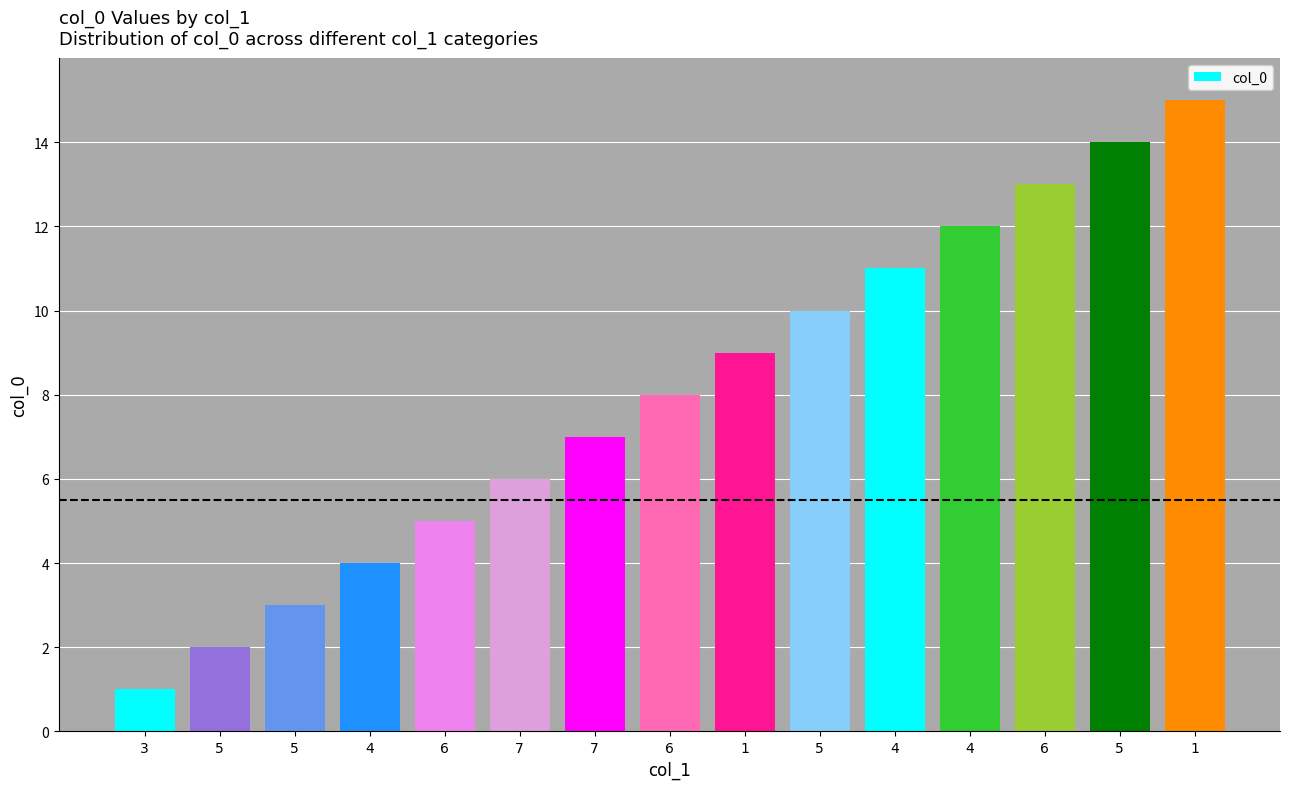

What is the label of the 3rd bar from the right?

6